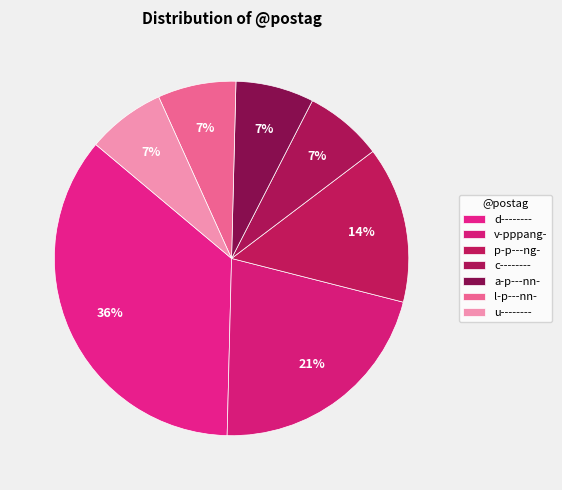

To the nearest percent, what is the combined percentage of v-pppang- and d--------?

57%